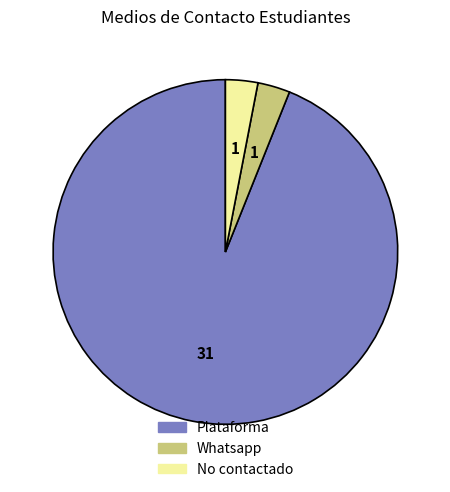

Which slice is the largest?

Plataforma